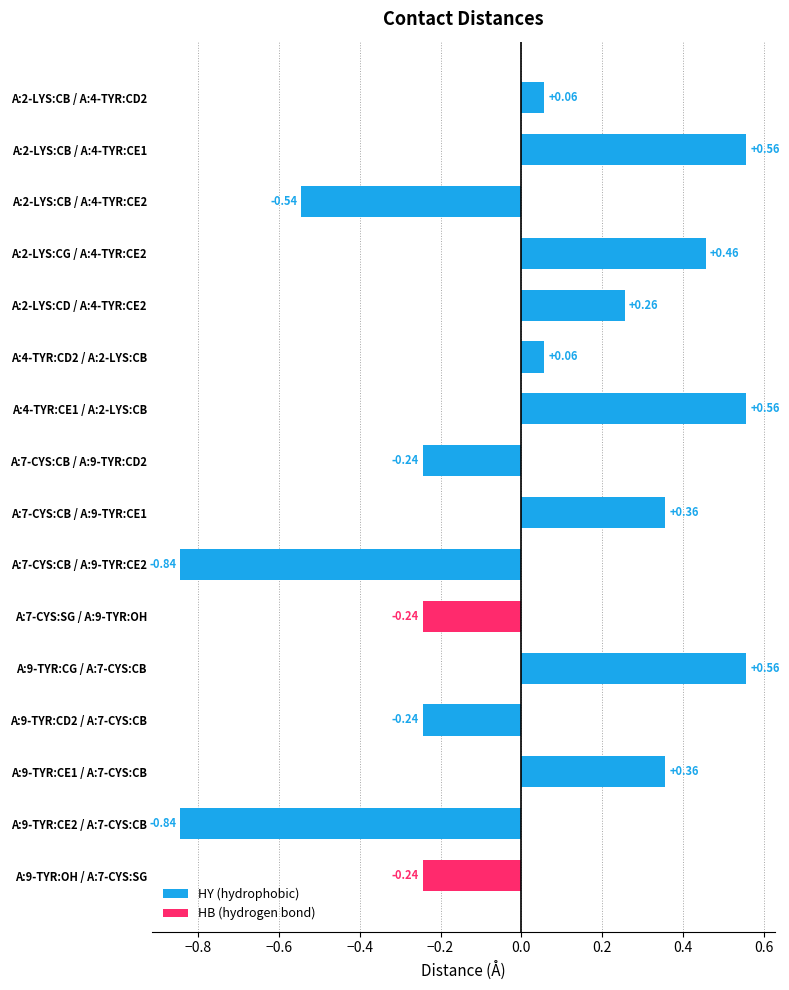

What is the difference between the maximum and second lowest values?

1.4